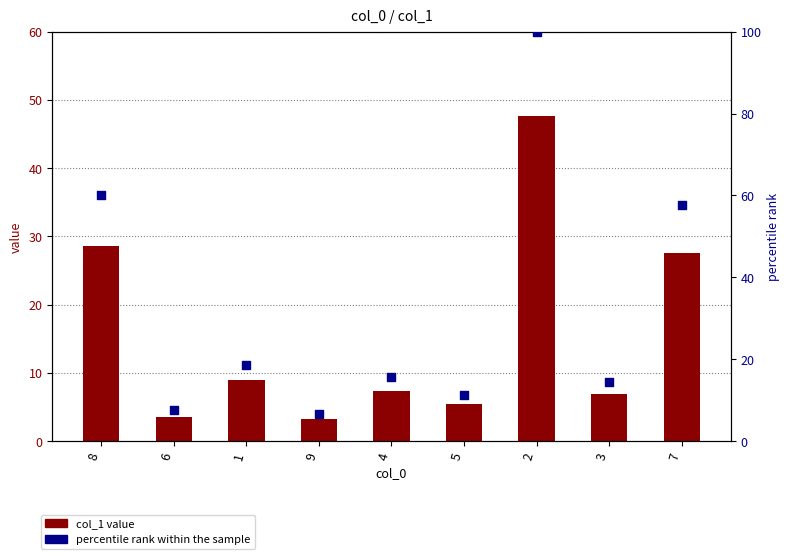

What are all the series names shown in the legend?

col_1 value, percentile rank within the sample